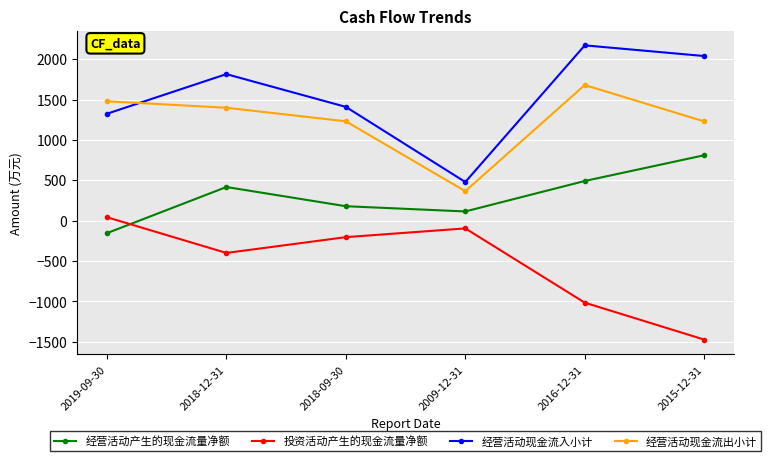

At which label is 投资活动产生的现金流量净额 closest to -715?

2016-12-31